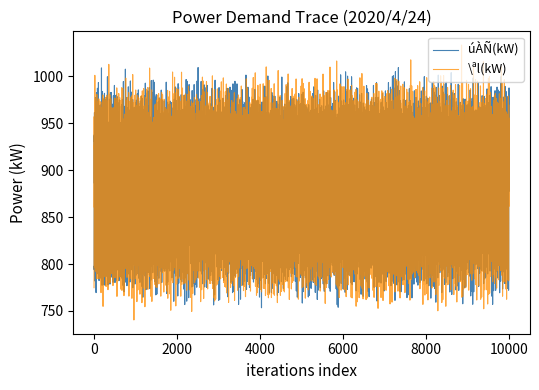

What is the lowest value of the úÀÑ(kW) series?

756.4